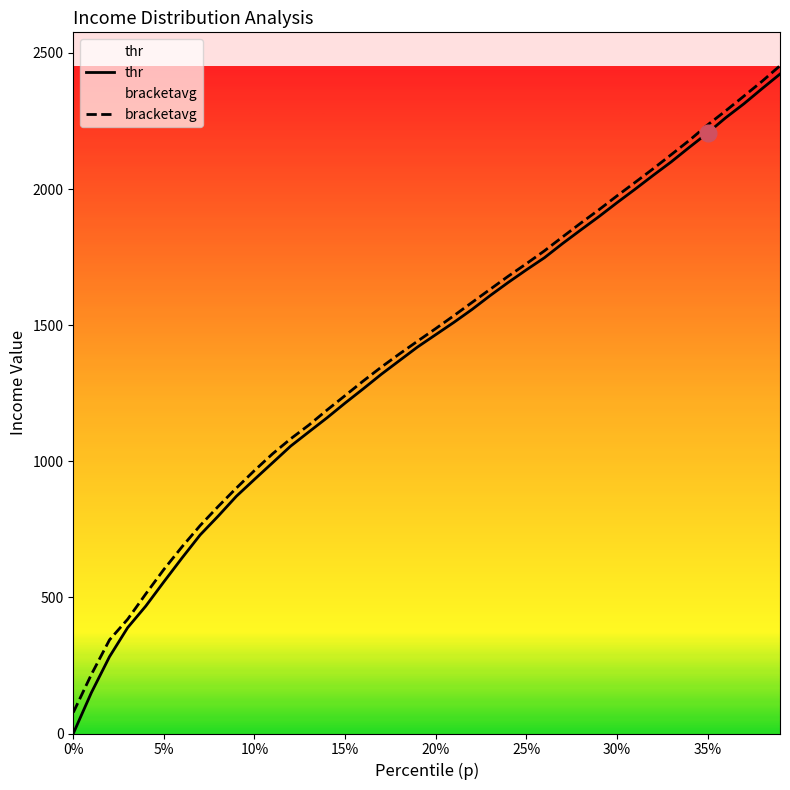

What is the value of the p point at the 12th from the left?

1027.6